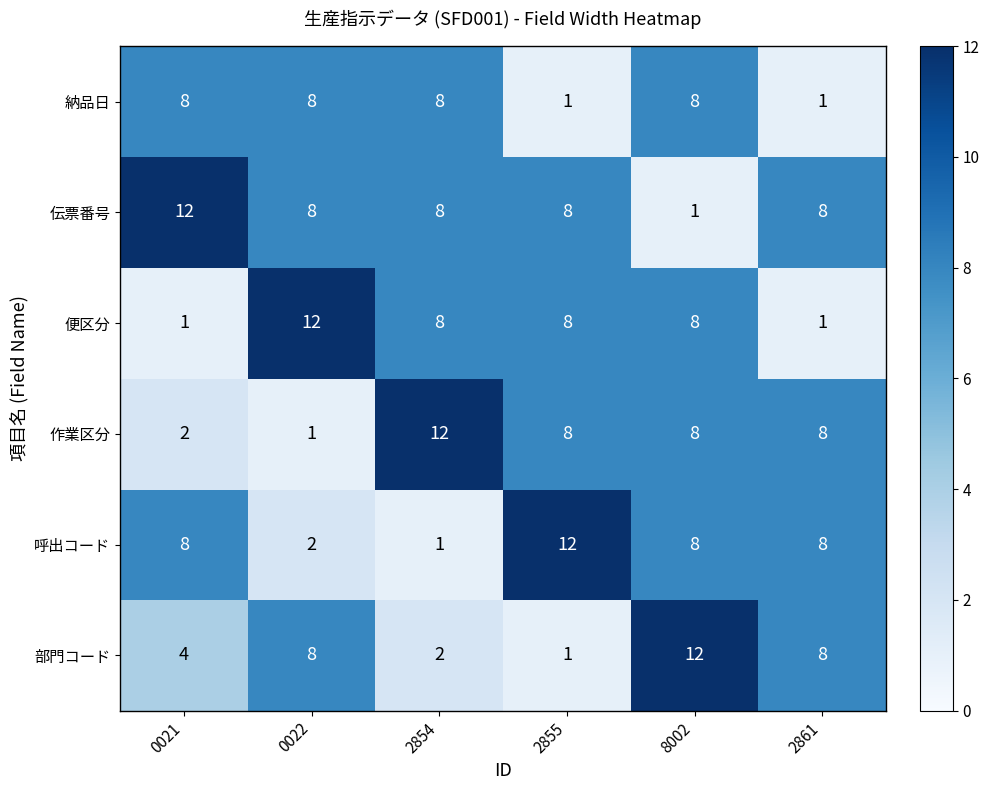

Which series changed the most between 0022 and 2854?

作業区分